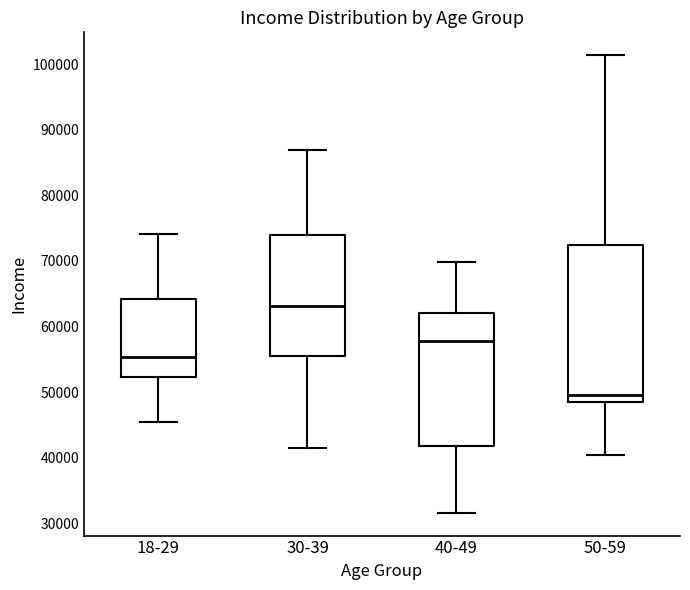

Where does the upper whisker of the box for 18-29 end on the y-axis? The values are not printed on the chart, so give them approximately, as read against the axis.

74000